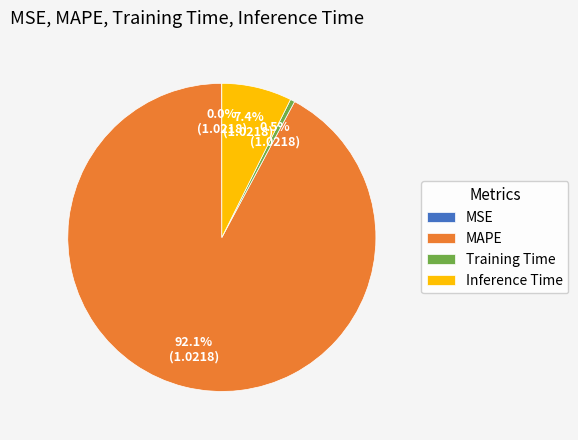

Is there any slice that represents more than half of the pie?

Yes